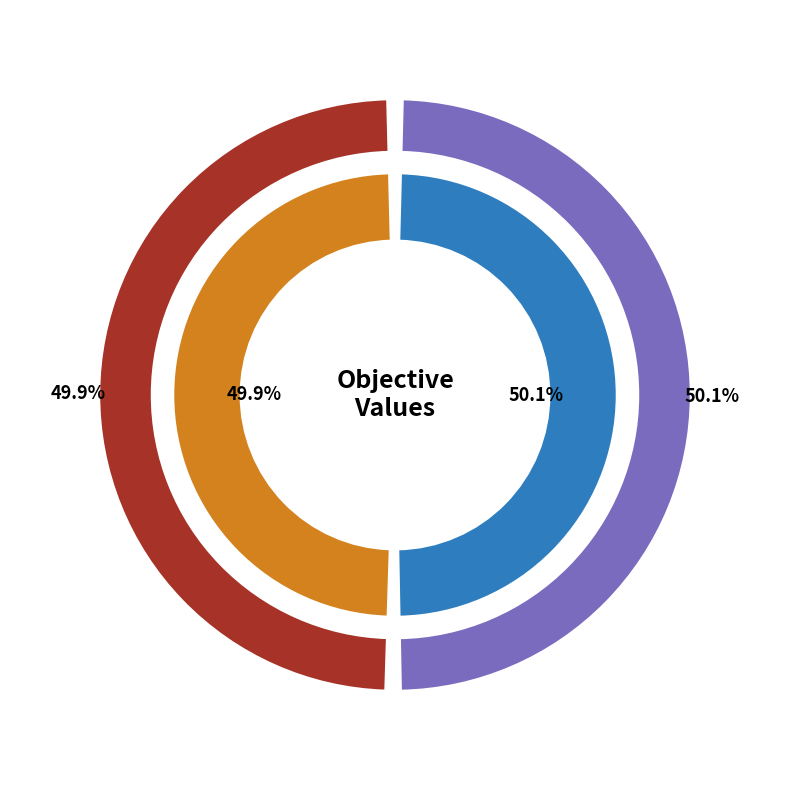

To the nearest percent, what is the combined percentage of Run 2 and Run 1?

100%